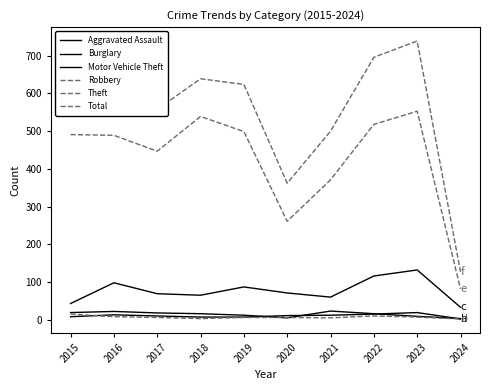

Is it true that Burglary equals 12 at 2023?

False